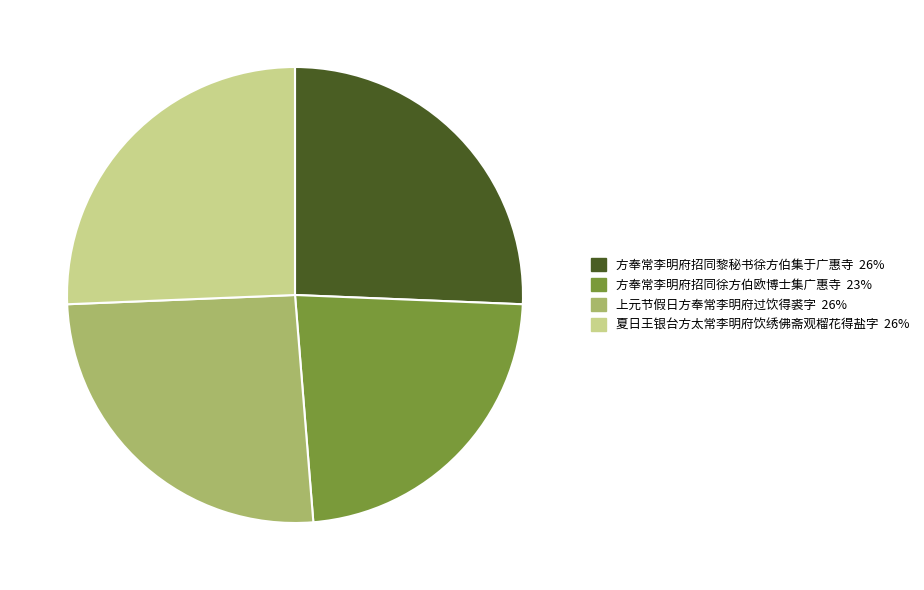

What is the ratio of the value at 方奉常李明府招同徐方伯欧博士集广惠寺 to the value at 上元节假日方奉常李明府过饮得裘字?

0.9